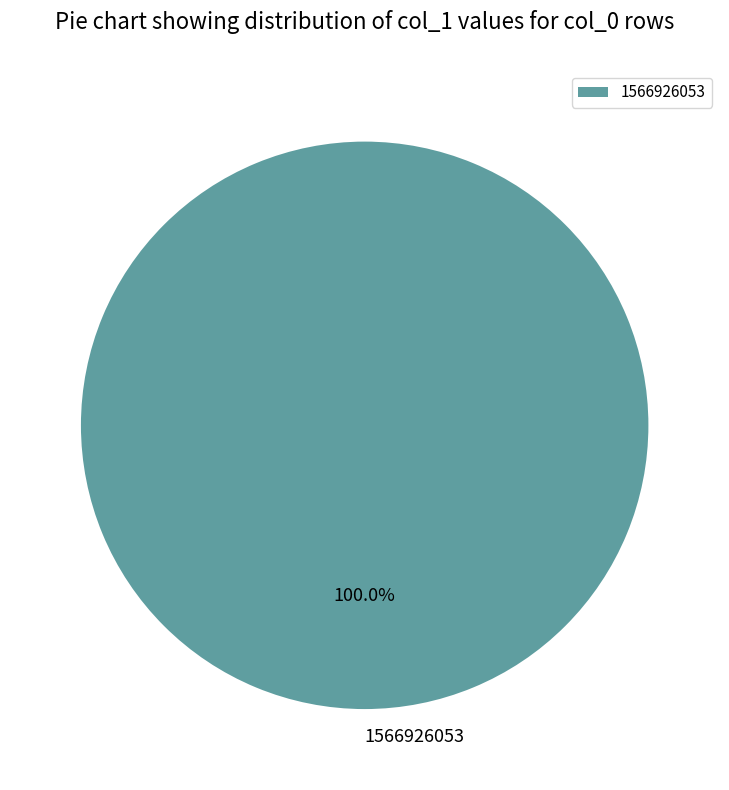

Rank the categories by value from lowest to highest.

1566926053